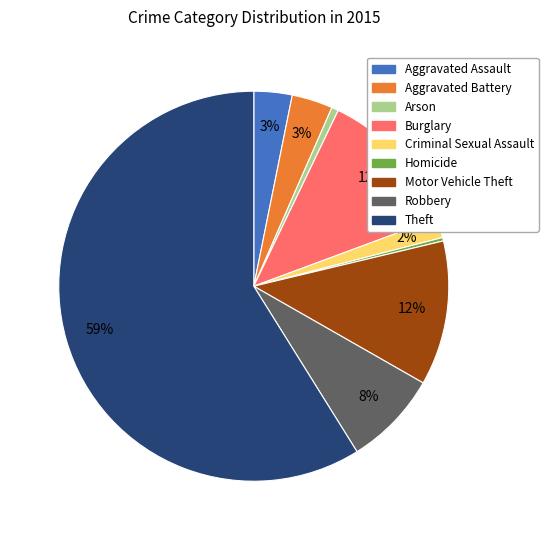

Count the number of slices in the pie.

9